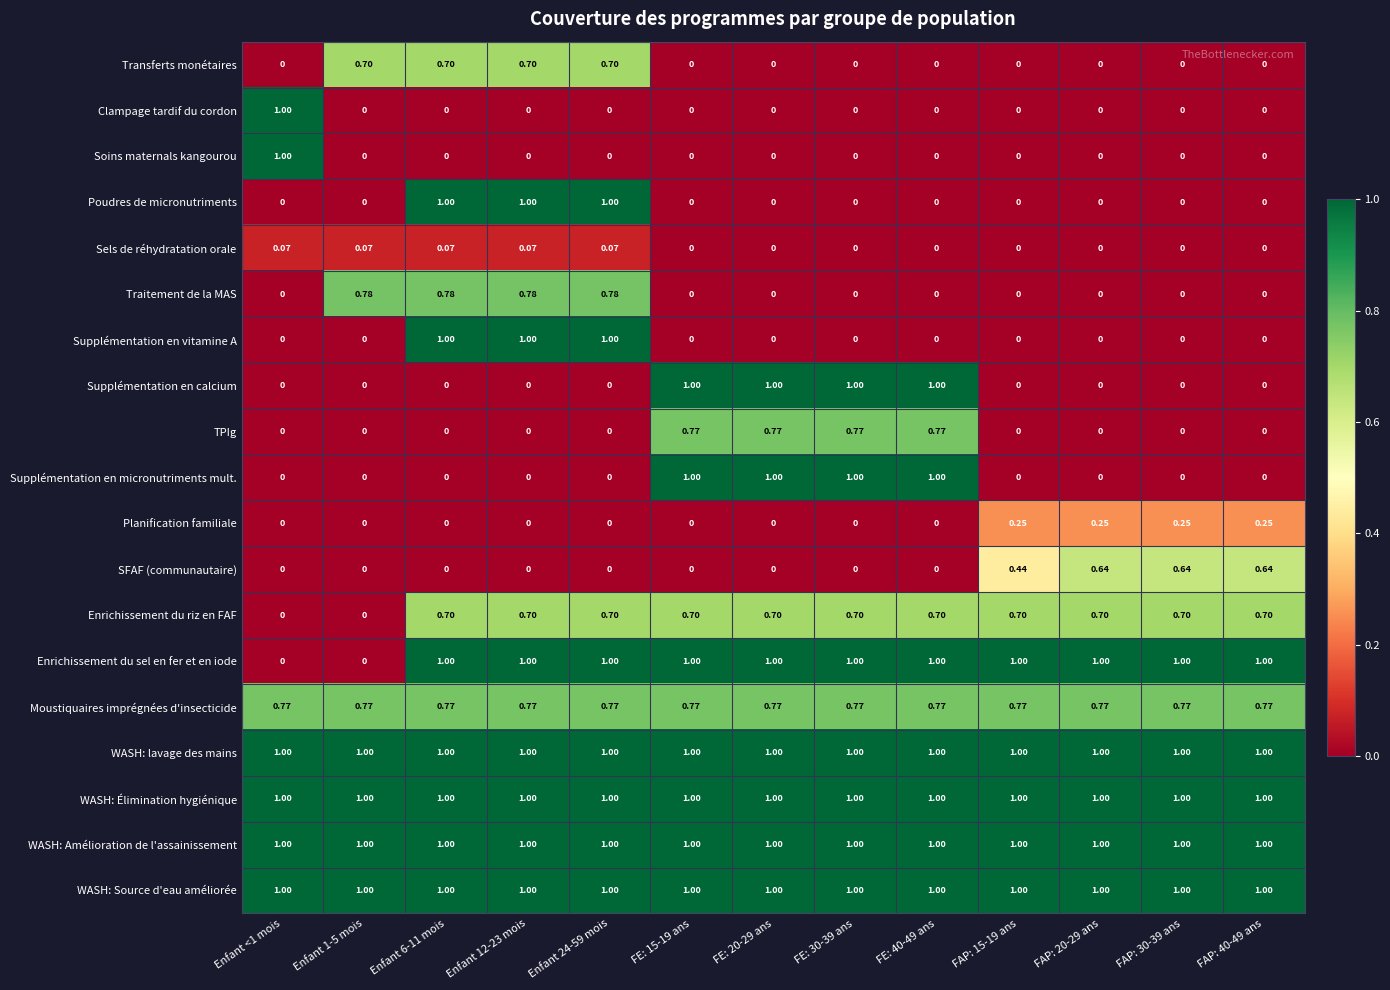

Is the value of Soins maternals kangourou at Enfant 12-23 mois greater than the value of WASH: Amélioration de l'assainissement at FE: 15-19 ans?

No